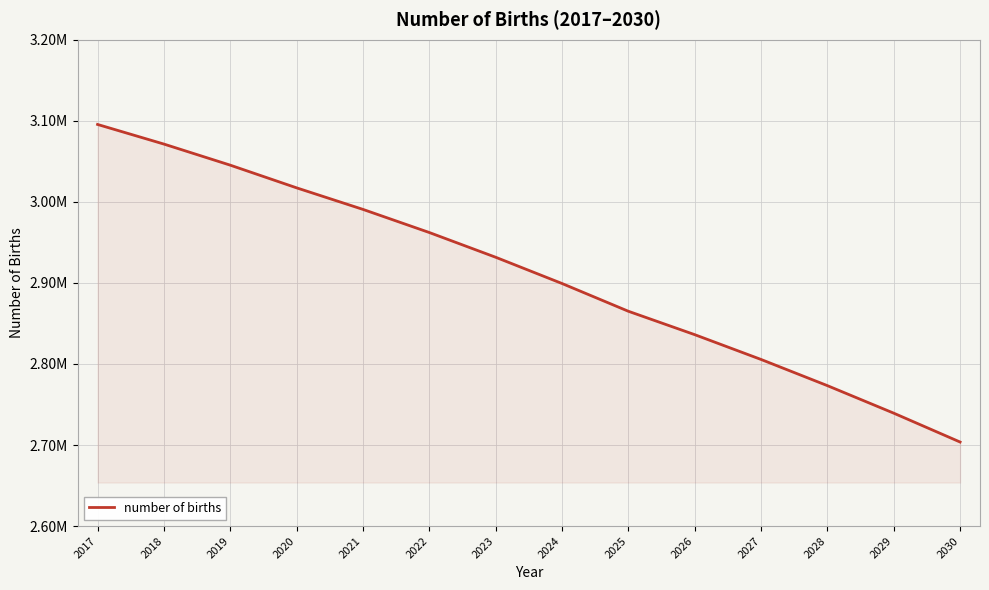

Does the chart have visible grid lines?

Yes